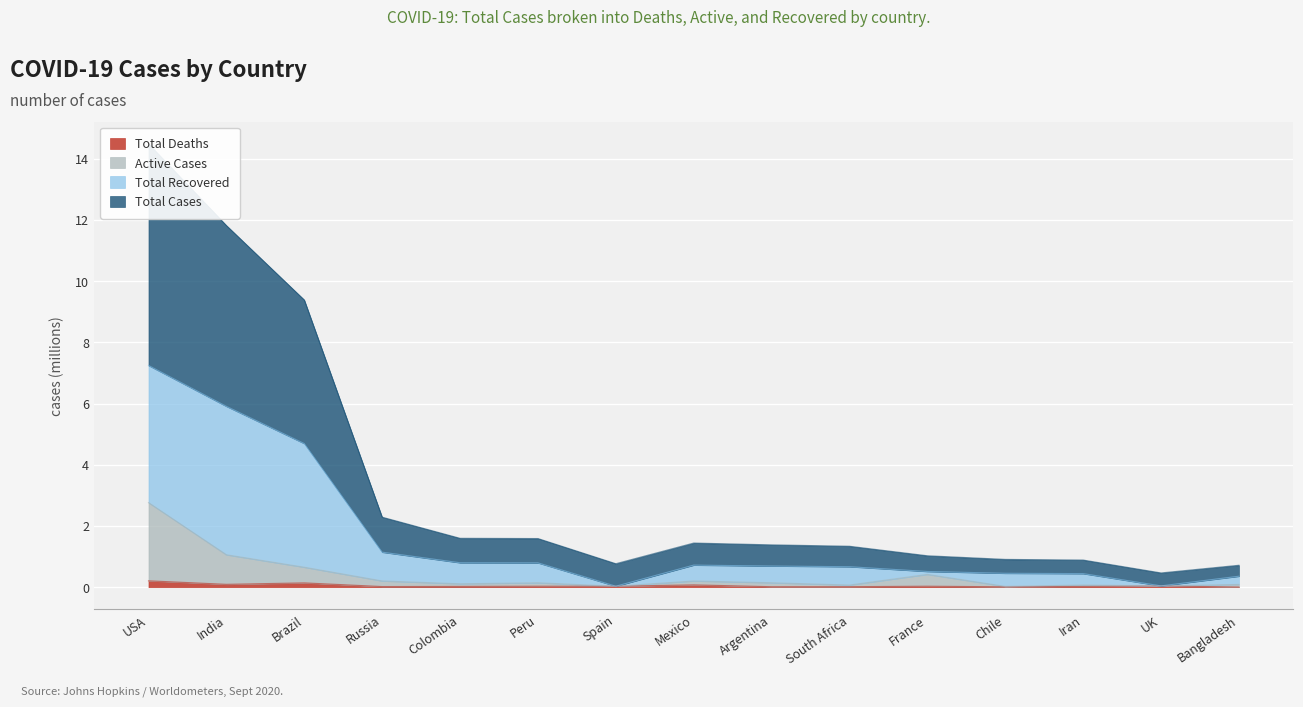

Rank the categories by Active Cases value from lowest to highest.

Chile, Spain, UK, South Africa, Iran, Bangladesh, Colombia, Peru, Argentina, Mexico, Russia, France, Brazil, India, USA